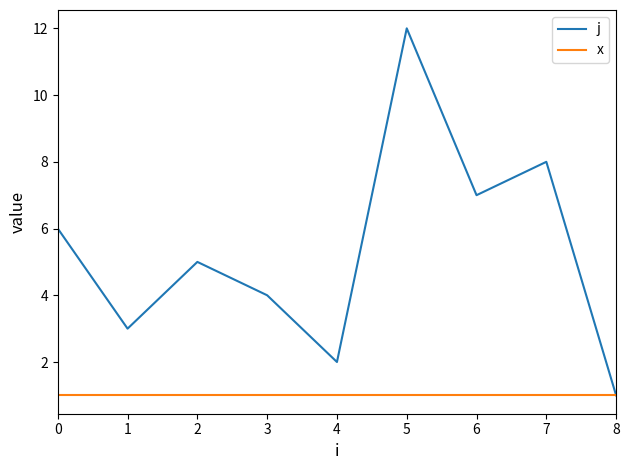

Reading right to left, list all the values displayed in this chart.

j: 8=1	7=8	6=7	5=12	4=2	3=4	2=5	1=3	0=6
x: 8=1	7=1	6=1	5=1	4=1	3=1	2=1	1=1	0=1